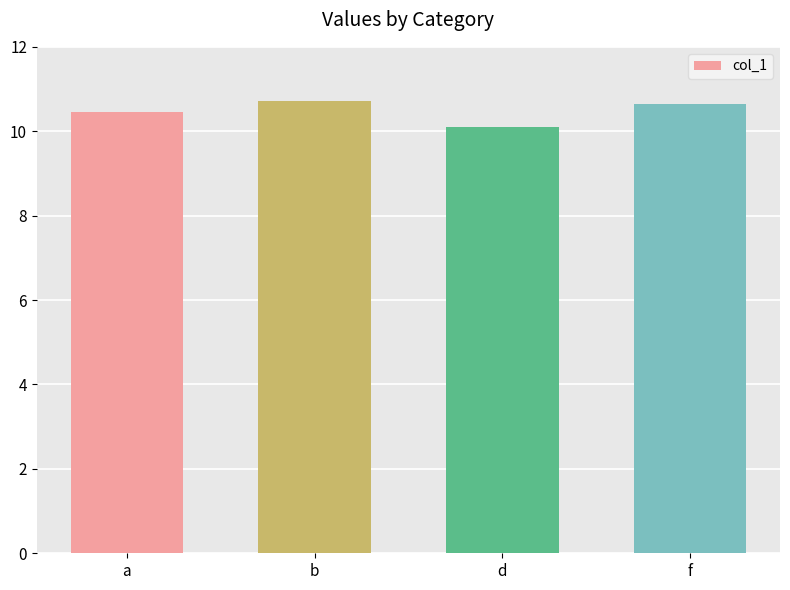

True or false: the data shows 10.1 at d.

True